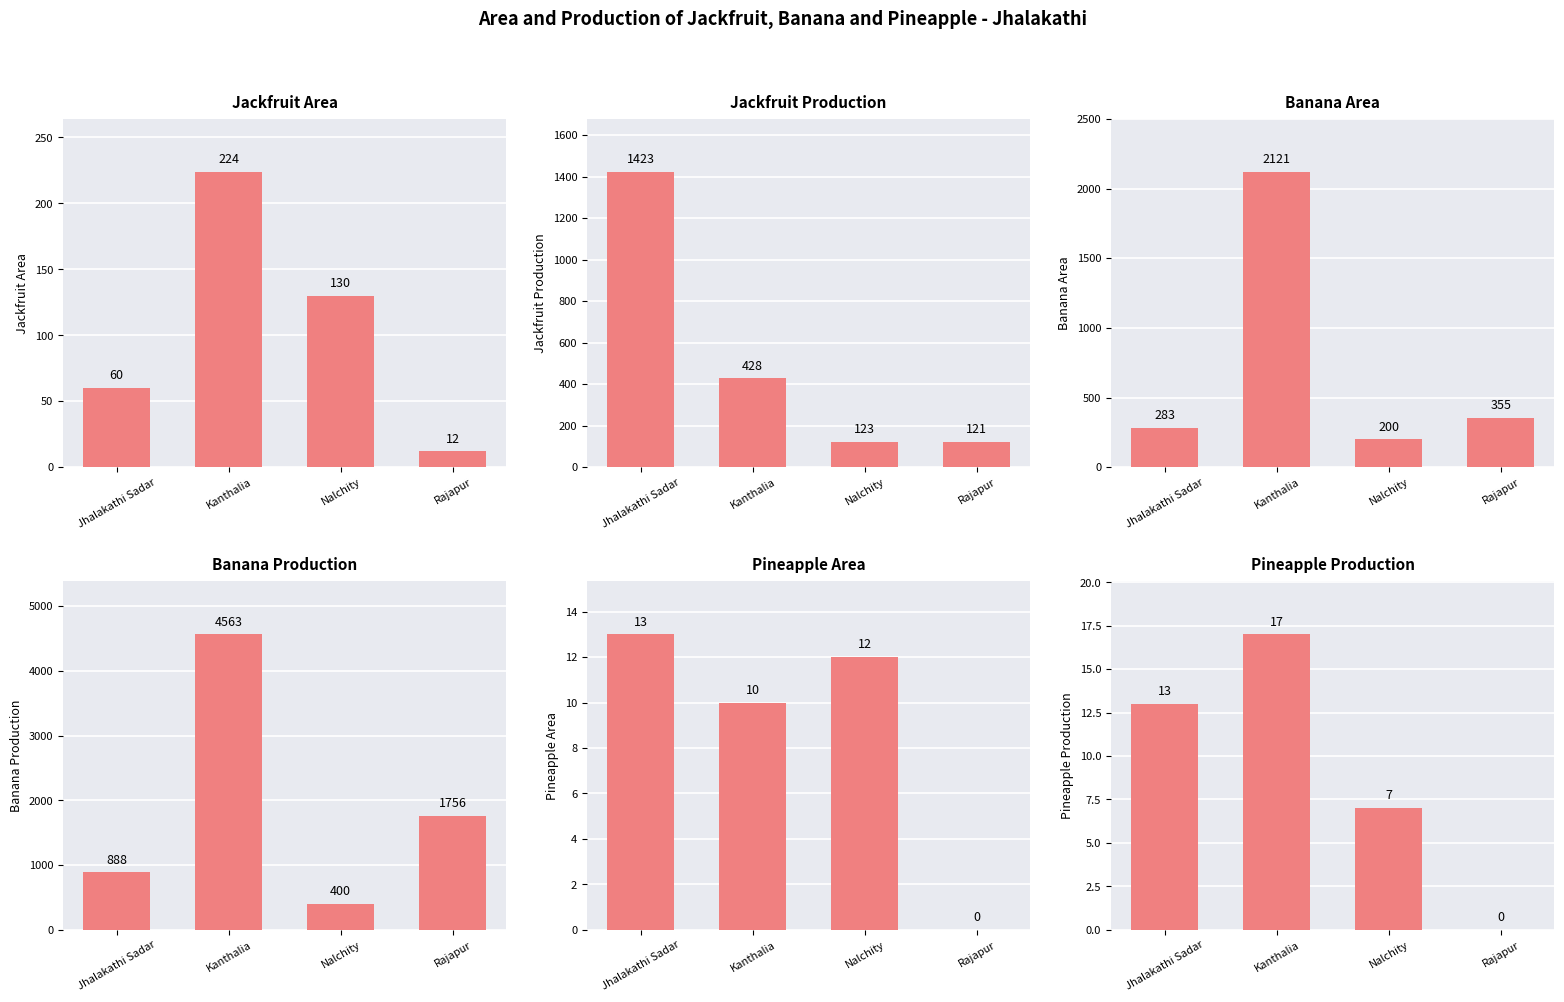

At which category is the sum across all series the highest?

Kanthalia